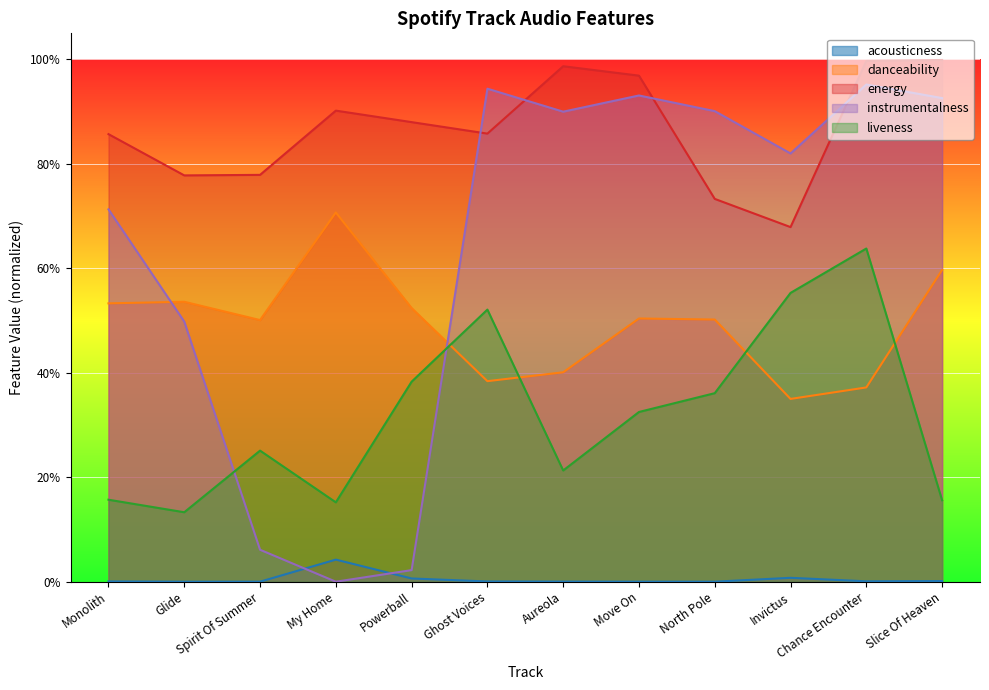

How many lines are shown in the chart?

5